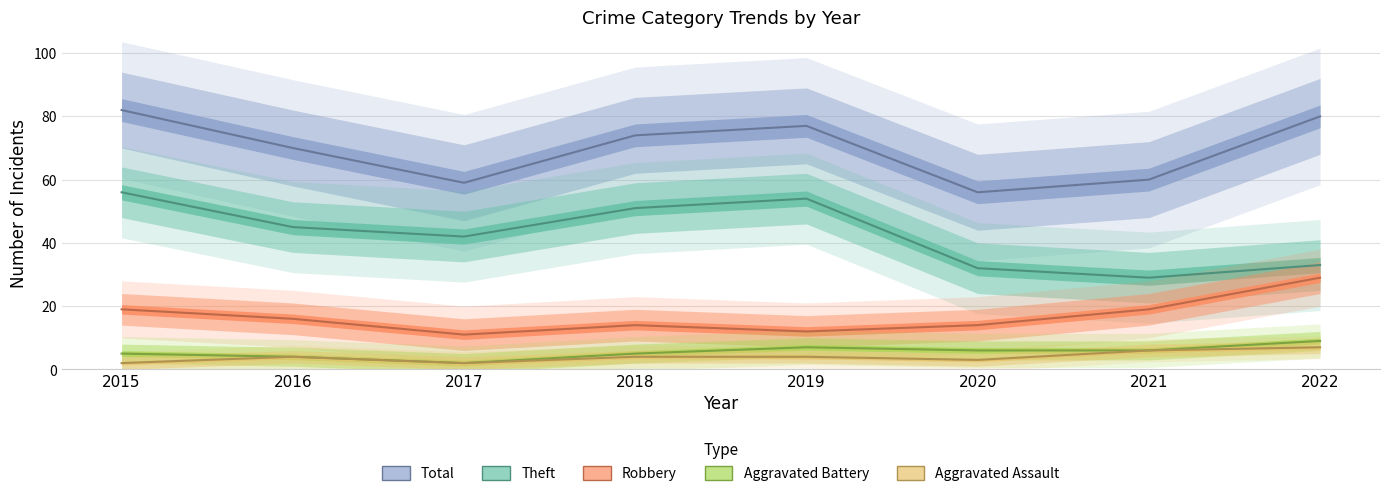

What are all the series names shown in the legend?

Robbery, Theft, Total, Aggravated Assault, Aggravated Battery